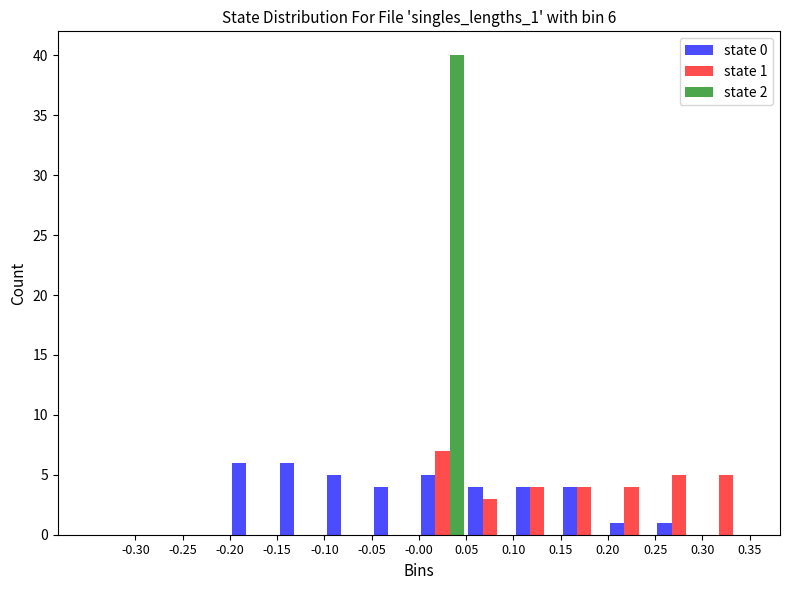

In the state 1 series, which range on the x-axis has the tallest bar?

0.00 to 0.05